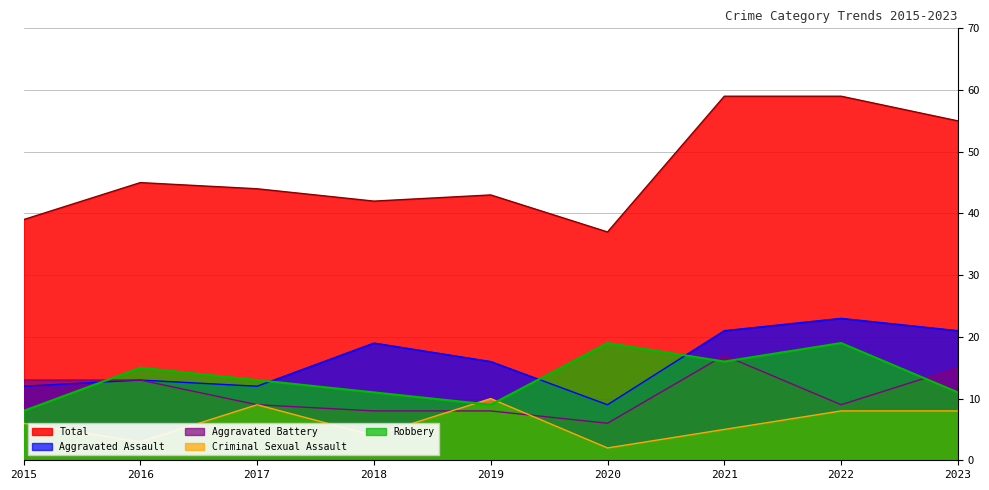

The value of Criminal Sexual Assault at 2018 is 4. True or false?

True